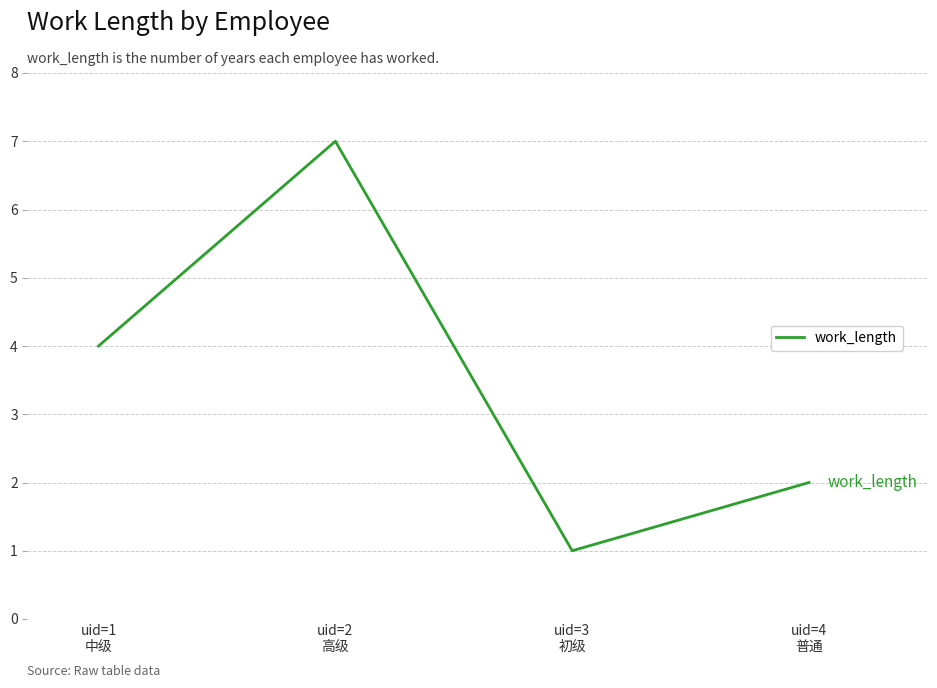

Reading left to right, extract all data points from this chart.

uid=1
中级=4	uid=2
高级=7	uid=3
初级=1	uid=4
普通=2